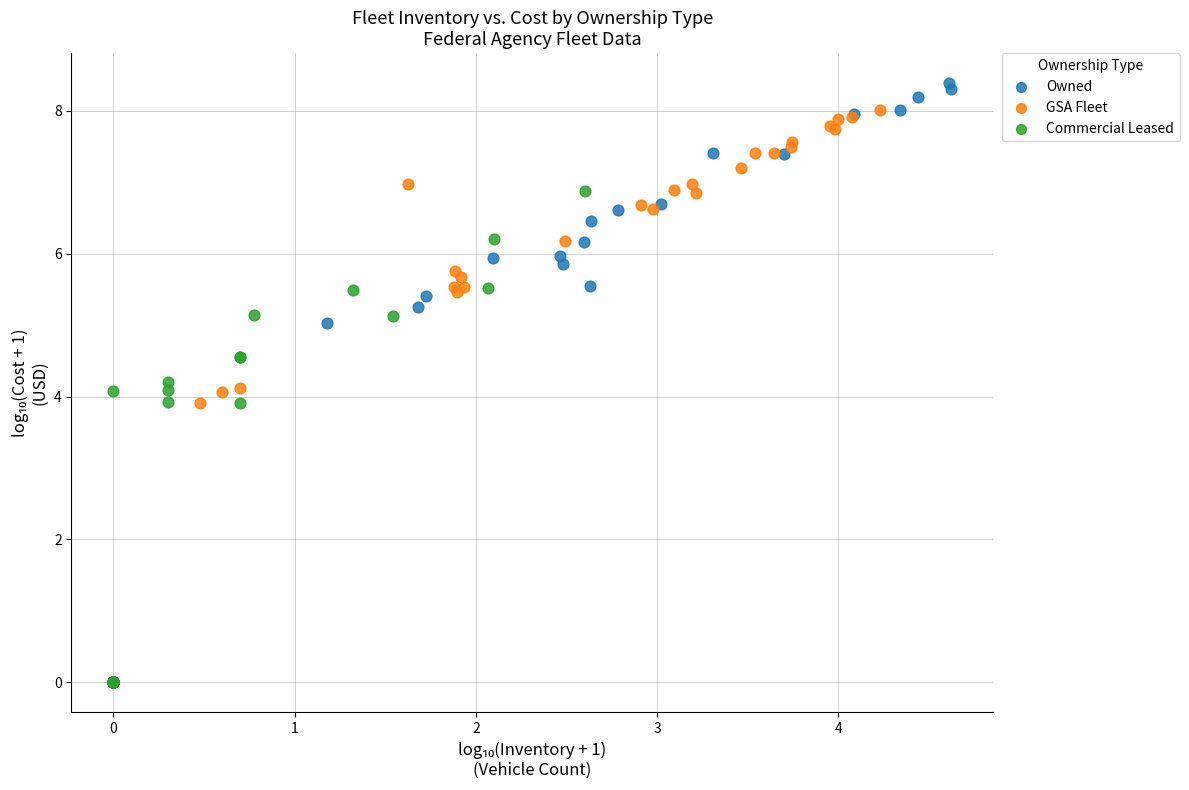

Which series has the widest spread of Y values?

Owned